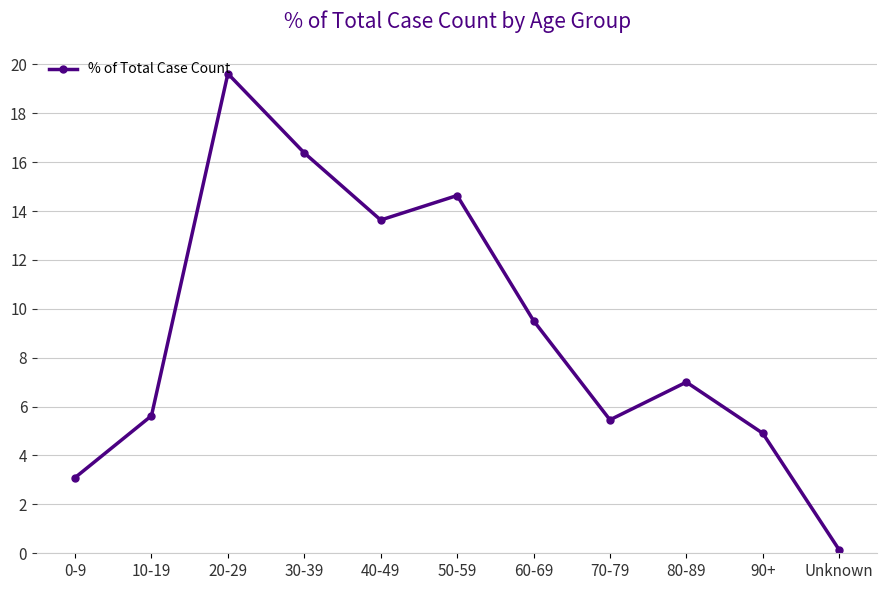

What position from the right is 80-89?

3